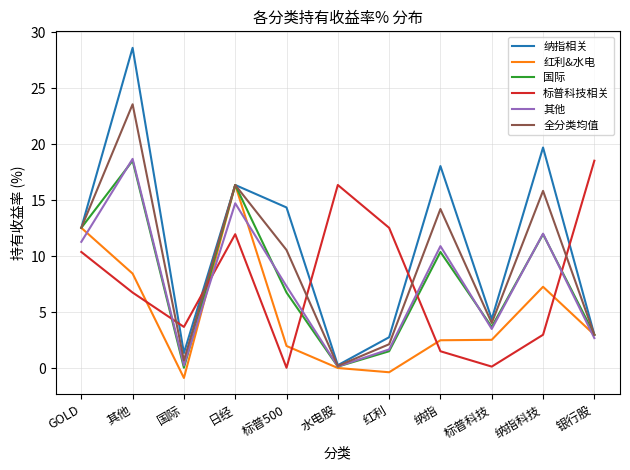

How many lines are shown in the chart?

6